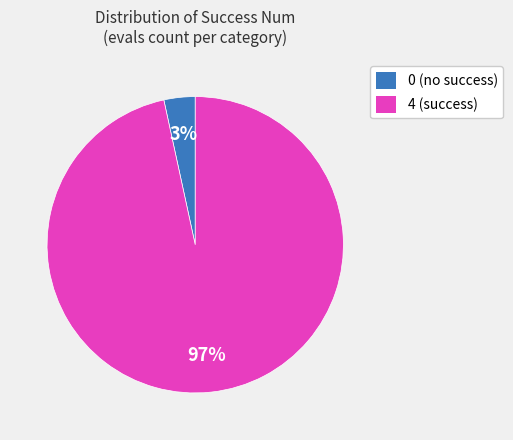

How many segments does this pie chart have?

2